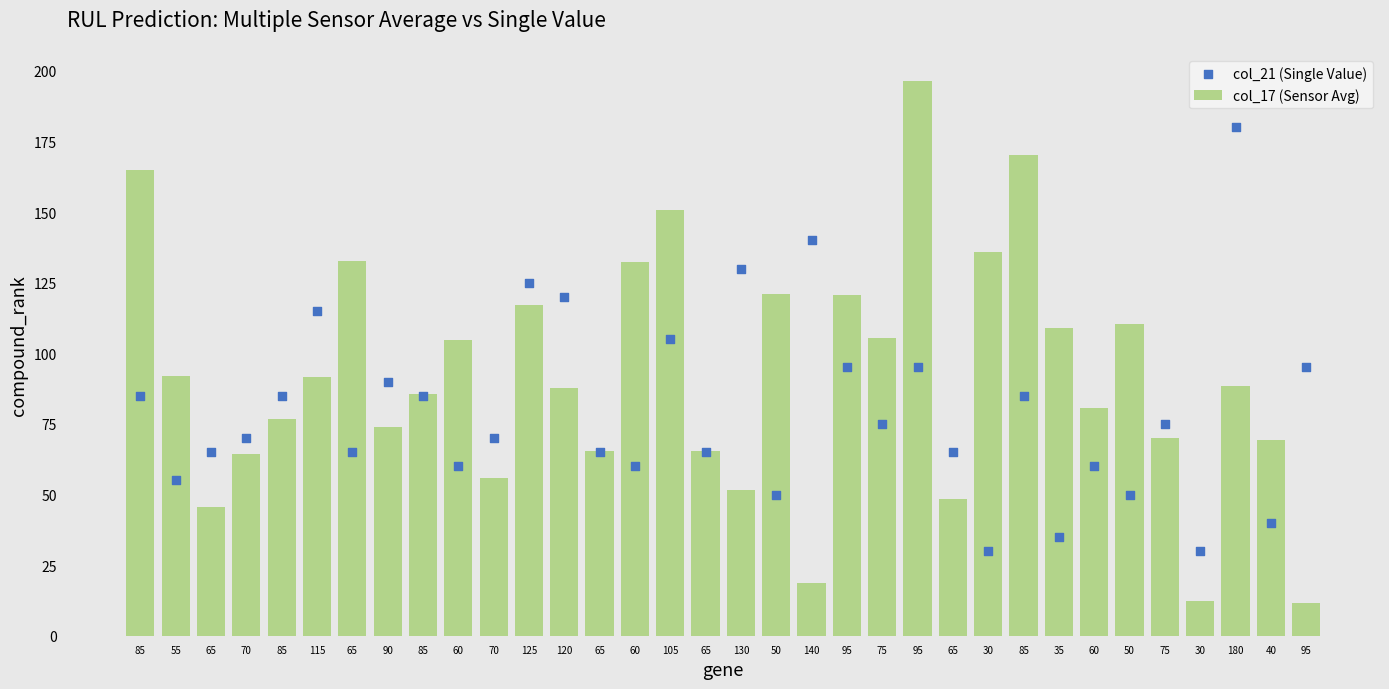

Which series contains the highest Y value?

col_17 (Sensor Avg)